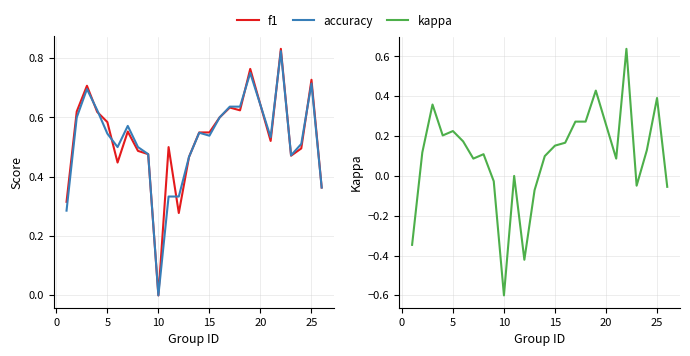

In accuracy, how many points are higher than both neighbors (excluding endpoints)?

6